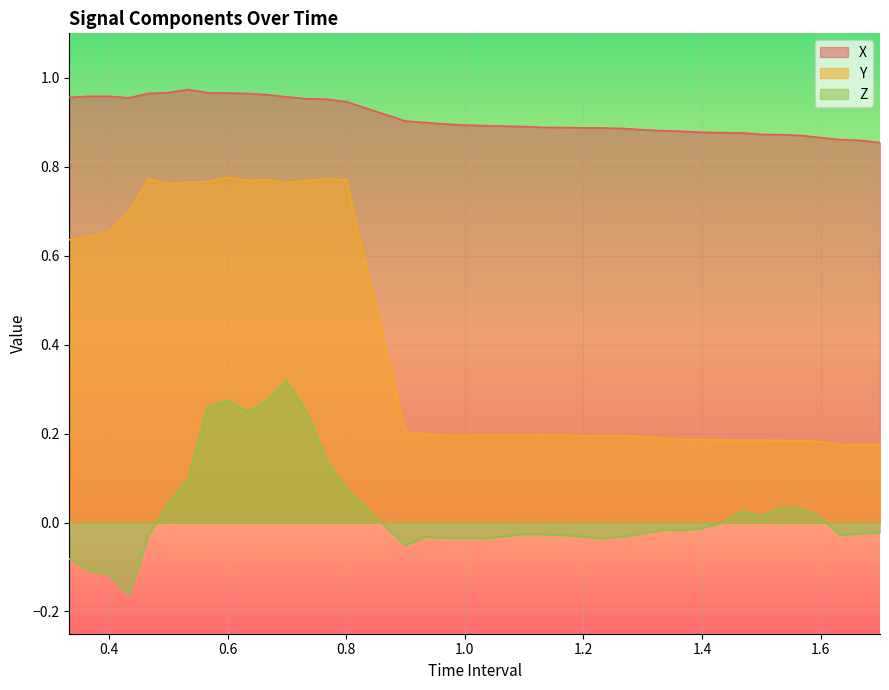

At which category does the chart reach its peak across all series?

0.5333333333333333